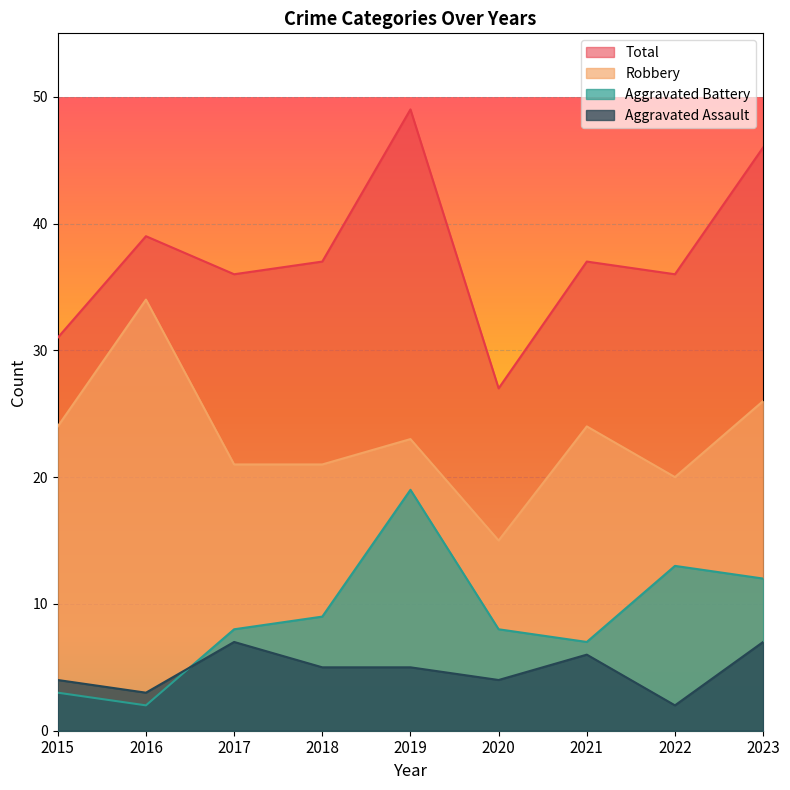

Is the value of Robbery at 2020 greater than the value of Aggravated Battery at 2019?

No